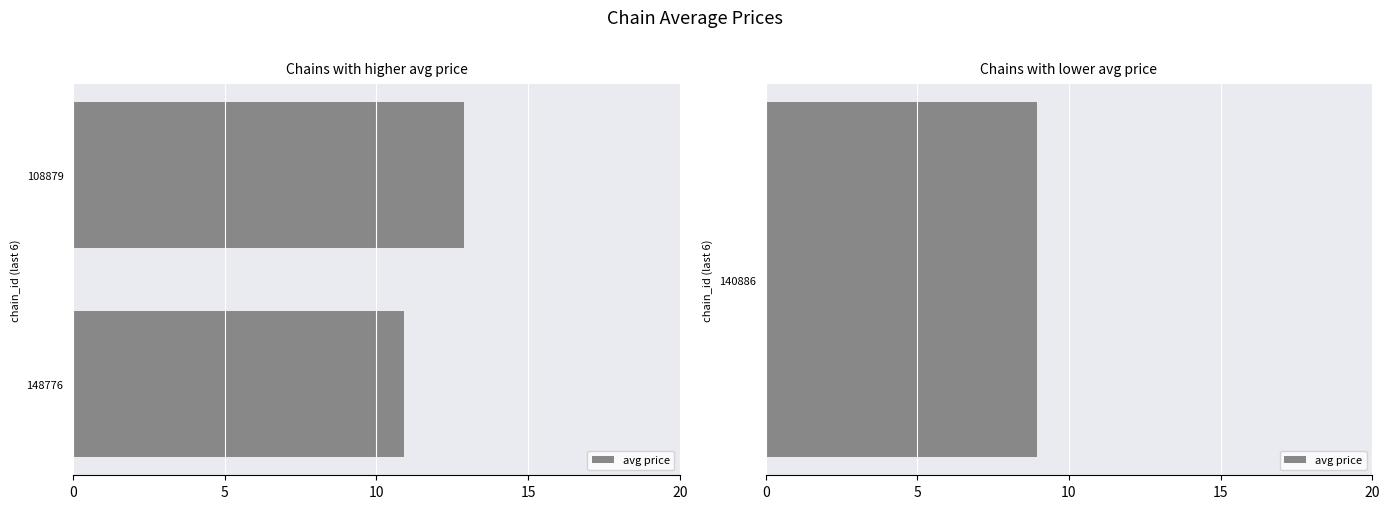

What is the value of the 1st bar from the left?

10.9